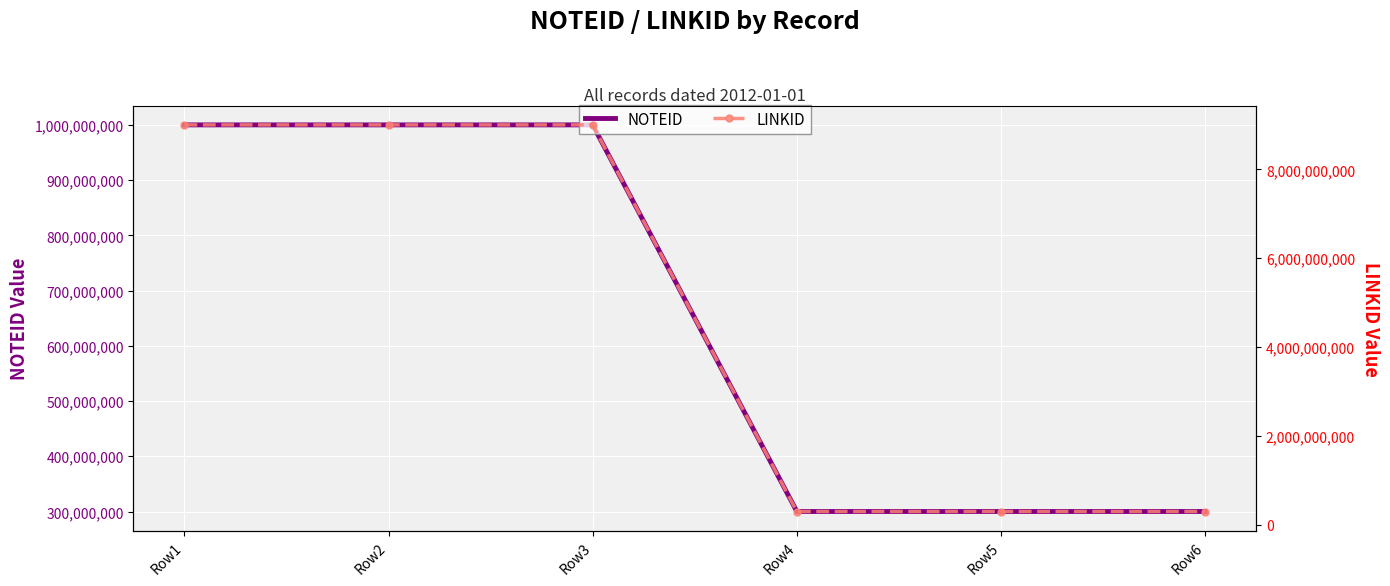

List the series in order of their peak value, highest first.

LINKID, NOTEID